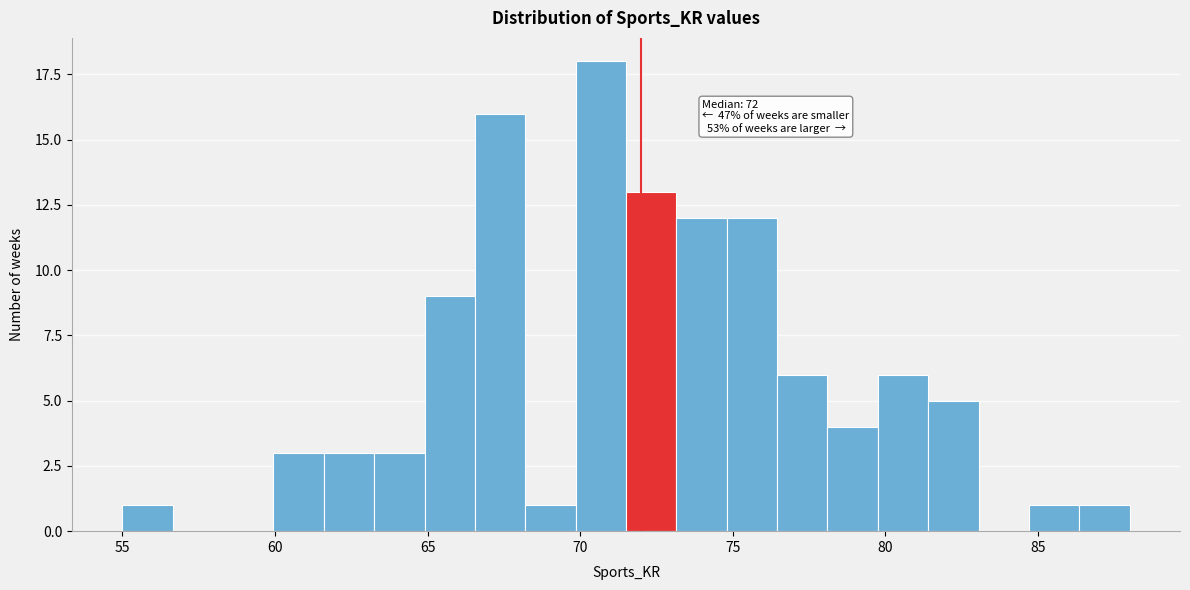

Around what value on the x-axis is the tallest bar? Give the approximate position of its centre, as read against the axis.

70.5